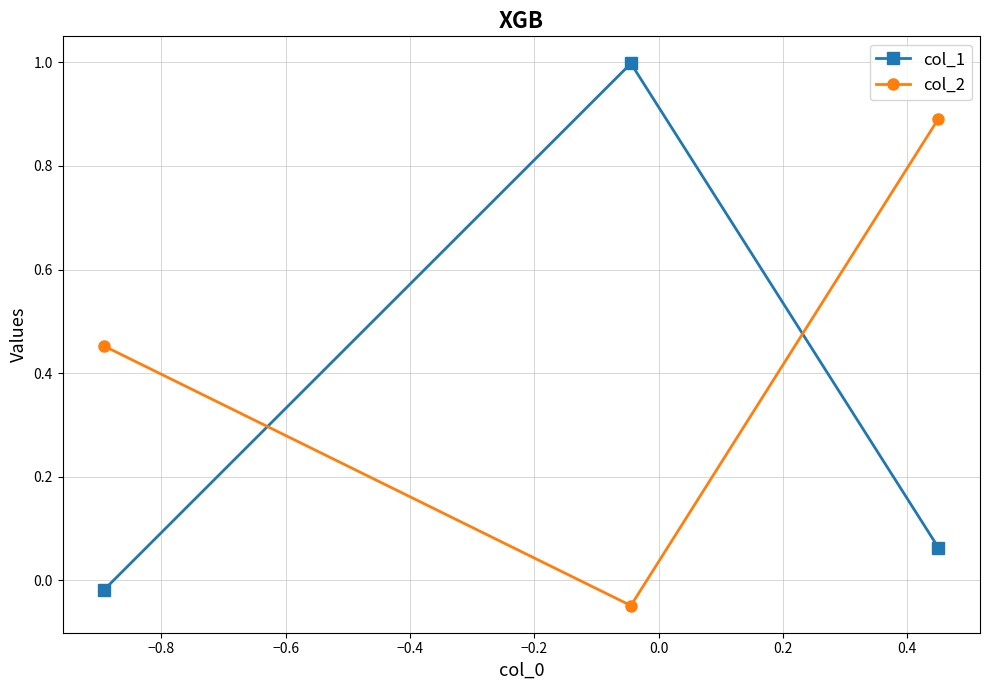

At how many categories does at least one series exceed 0?

3